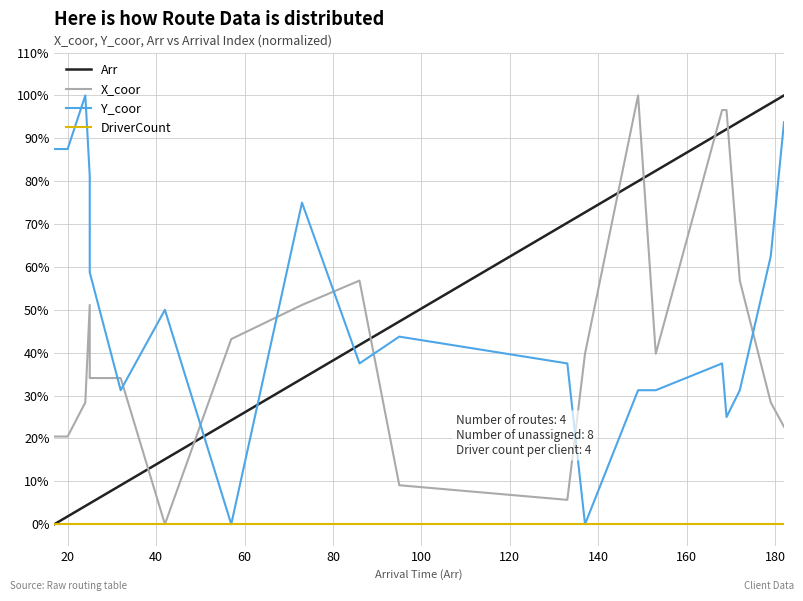

Reading left to right, what are all the values shown in this chart?

Arr: 0.0	1.8	4.2	4.8	4.8	9.1	15.2	24.2	33.9	41.8	47.3	70.3	72.7	80.0	82.4	91.5	92.1	93.9	98.2	100.0
X_coor: 20.5	20.5	28.4	51.1	34.1	34.1	0.0	43.2	51.1	56.8	9.1	5.7	39.8	100.0	39.8	96.6	96.6	56.8	28.4	22.7
Y_coor: 87.5	87.5	100.0	81.2	58.8	31.2	50.0	0.0	75.0	37.5	43.8	37.5	0.0	31.2	31.2	37.5	25.0	31.2	62.5	93.8
DriverCount: 0.0	0.0	0.0	0.0	0.0	0.0	0.0	0.0	0.0	0.0	0.0	0.0	0.0	0.0	0.0	0.0	0.0	0.0	0.0	0.0